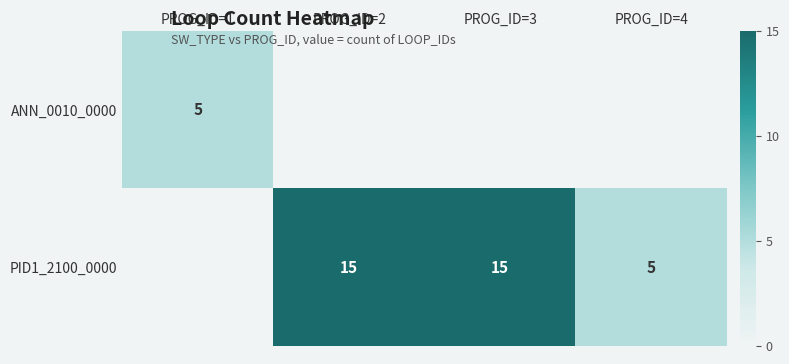

True or false: PID1_2100_0000 has a value of 4 at PROG_ID=3.

False